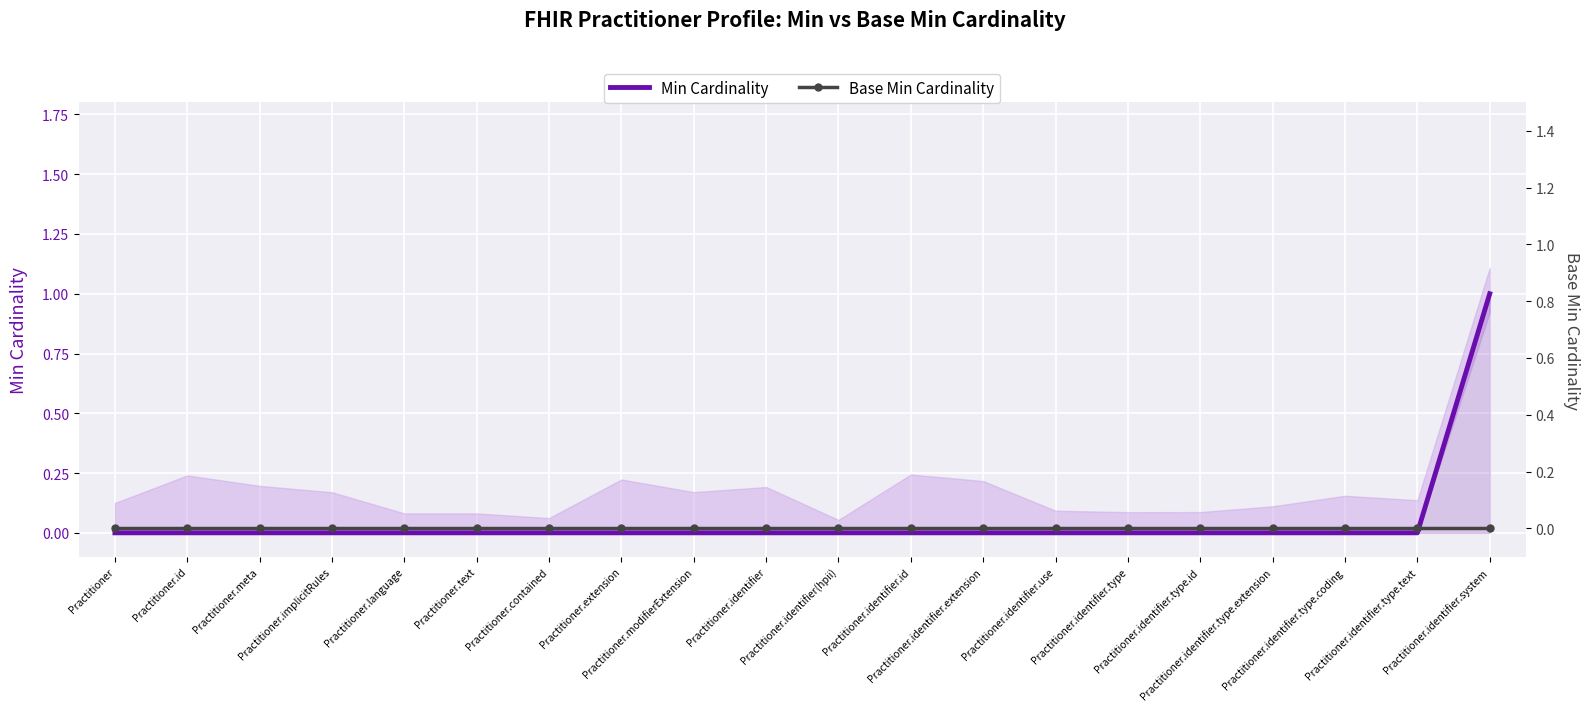

True or false: Min Cardinality has more than 0 points higher than both neighbors.

False